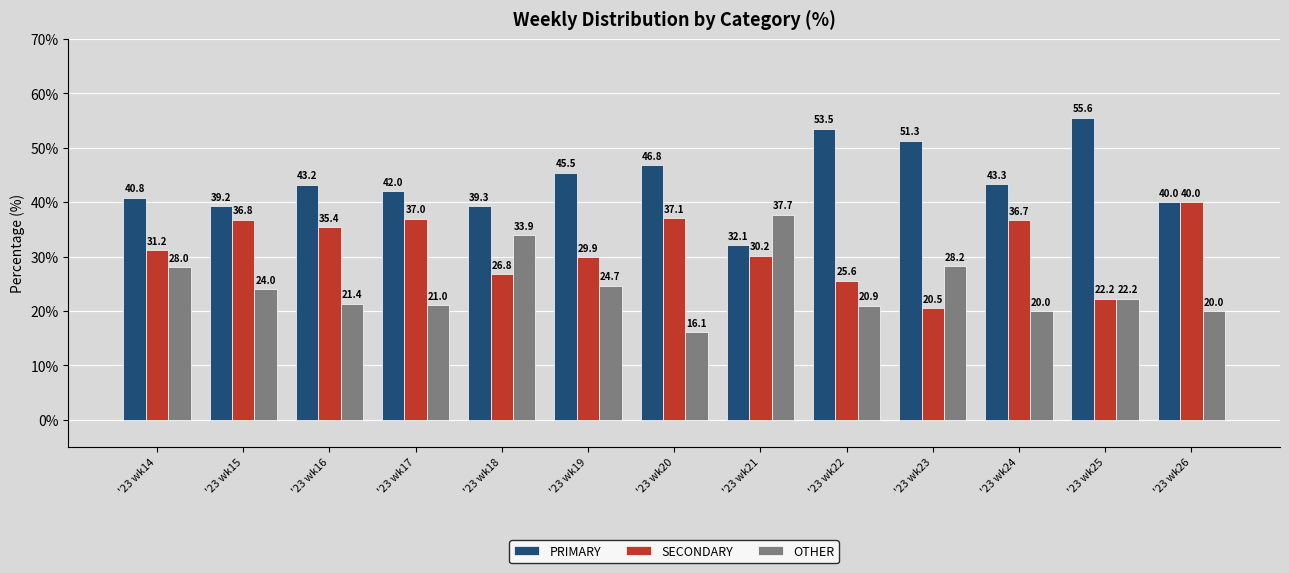

Reading left to right, extract all data points from this chart.

PRIMARY: 40.8	39.2	43.2	42.0	39.3	45.5	46.8	32.1	53.5	51.3	43.3	55.6	40.0
SECONDARY: 31.2	36.8	35.4	37.0	26.8	29.9	37.1	30.2	25.6	20.5	36.7	22.2	40.0
OTHER: 28.0	24.0	21.4	21.0	33.9	24.7	16.1	37.7	20.9	28.2	20.0	22.2	20.0